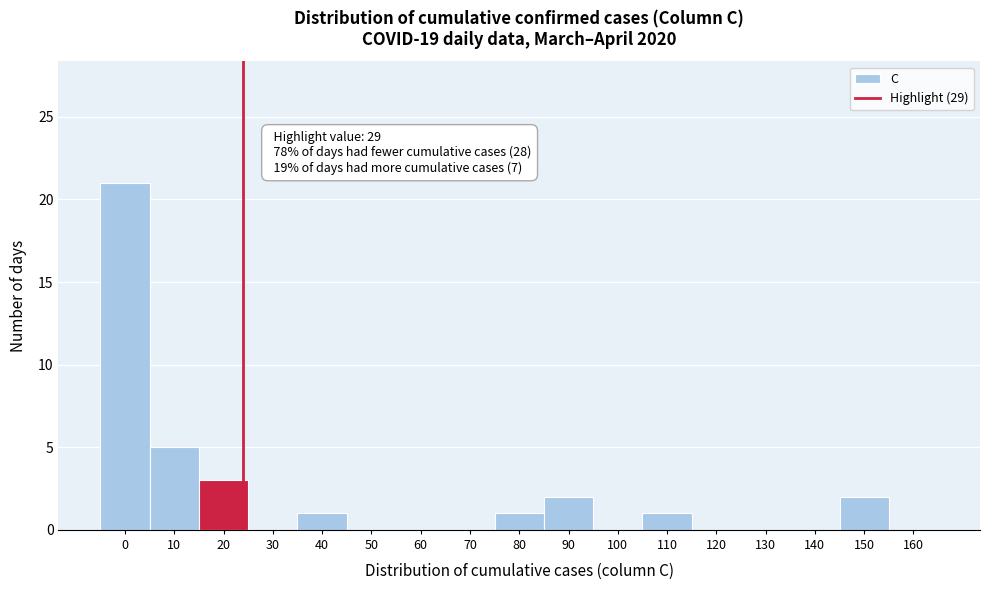

Reading left to right, what are all the values shown in this chart?

0=21	10=5	20=3	30=0	40=1	50=0	60=0	70=0	80=1	90=2	100=0	110=1	120=0	130=0	140=0	150=2	160=0